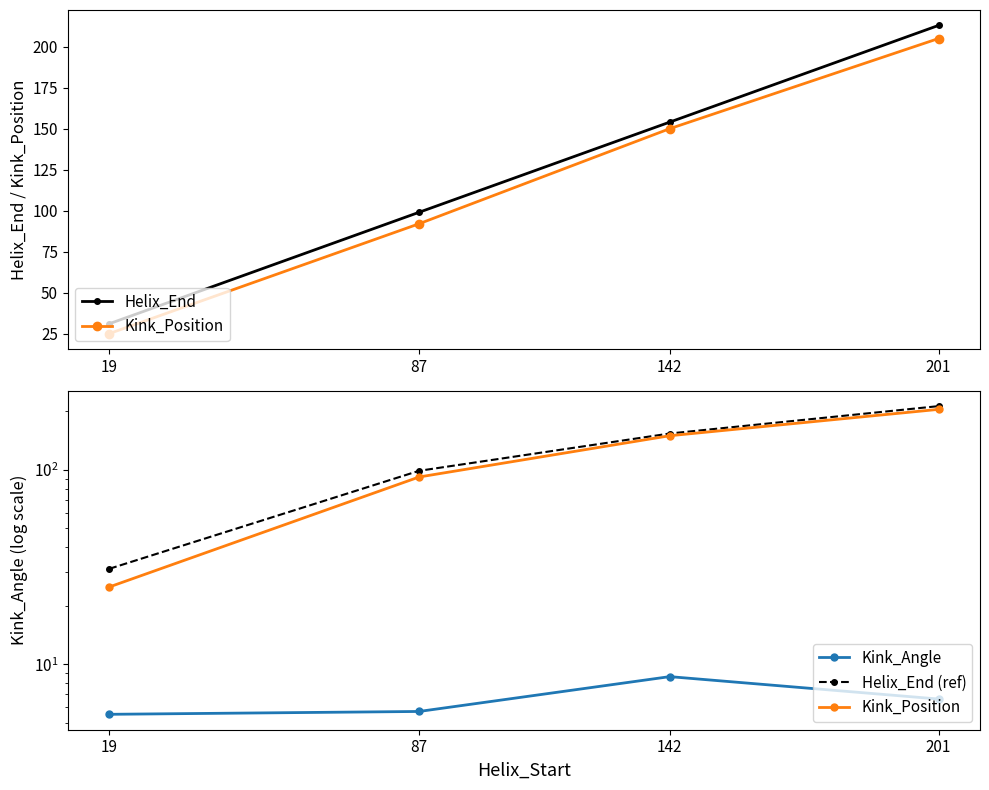

Rank the series by their maximum value, from highest to lowest.

Helix_End, Helix_End (ref), Kink_Position, Kink_Angle